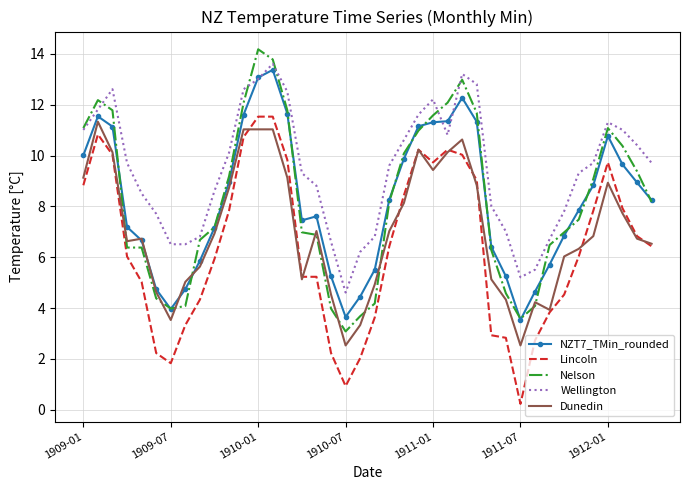

Which series has the largest total across all categories?

Wellington